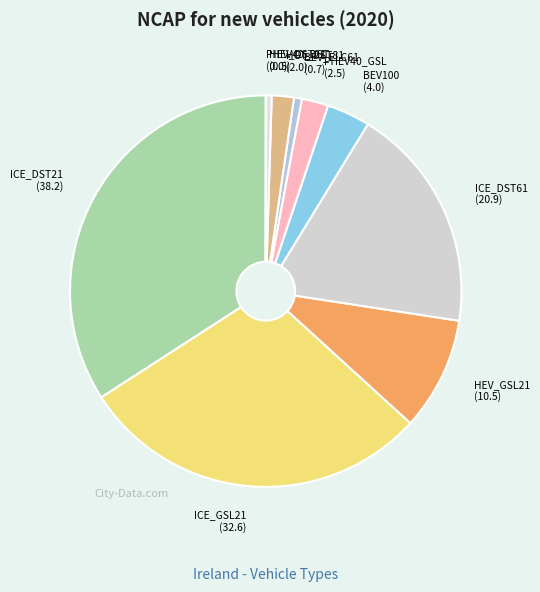

Which category has the biggest portion of the pie?

ICE_DST21